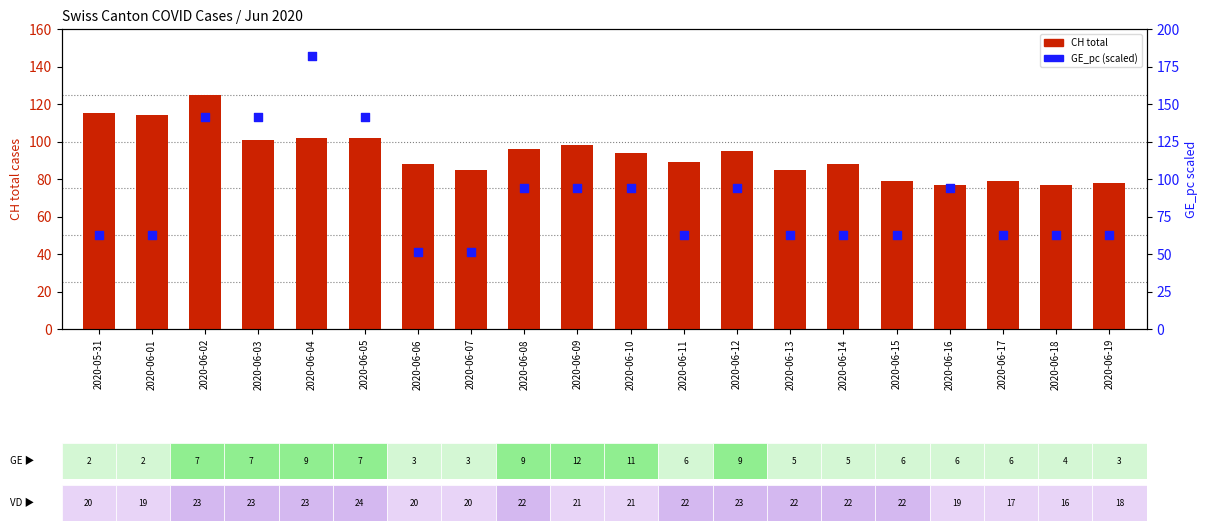

Is the value of GE_pc (scaled) at 2020-06-17 greater than the value of CH (total) at 2020-06-09?

No